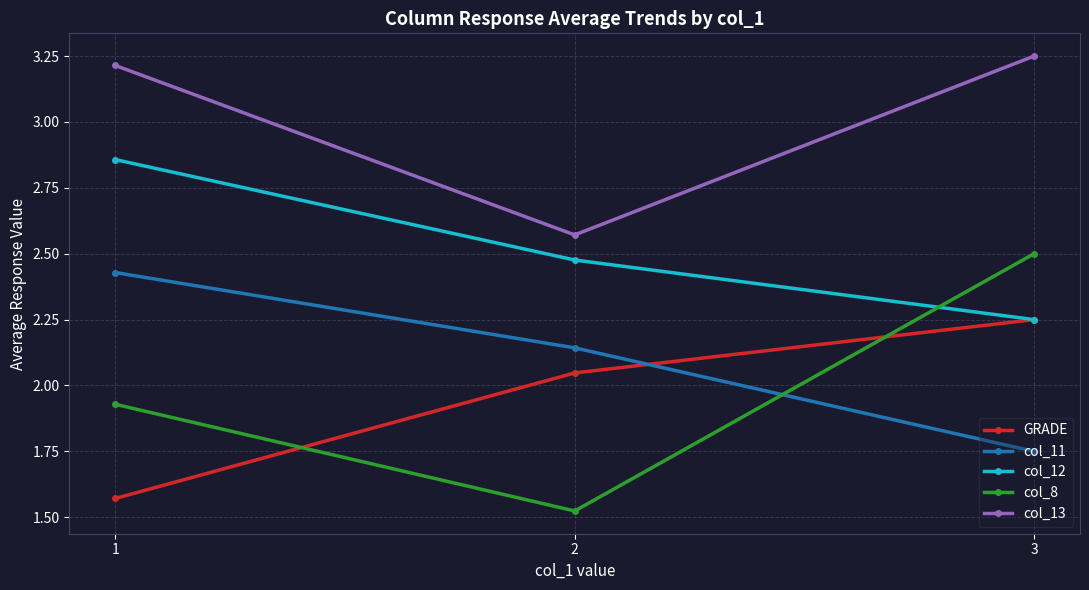

Count the number of data series in this chart.

5